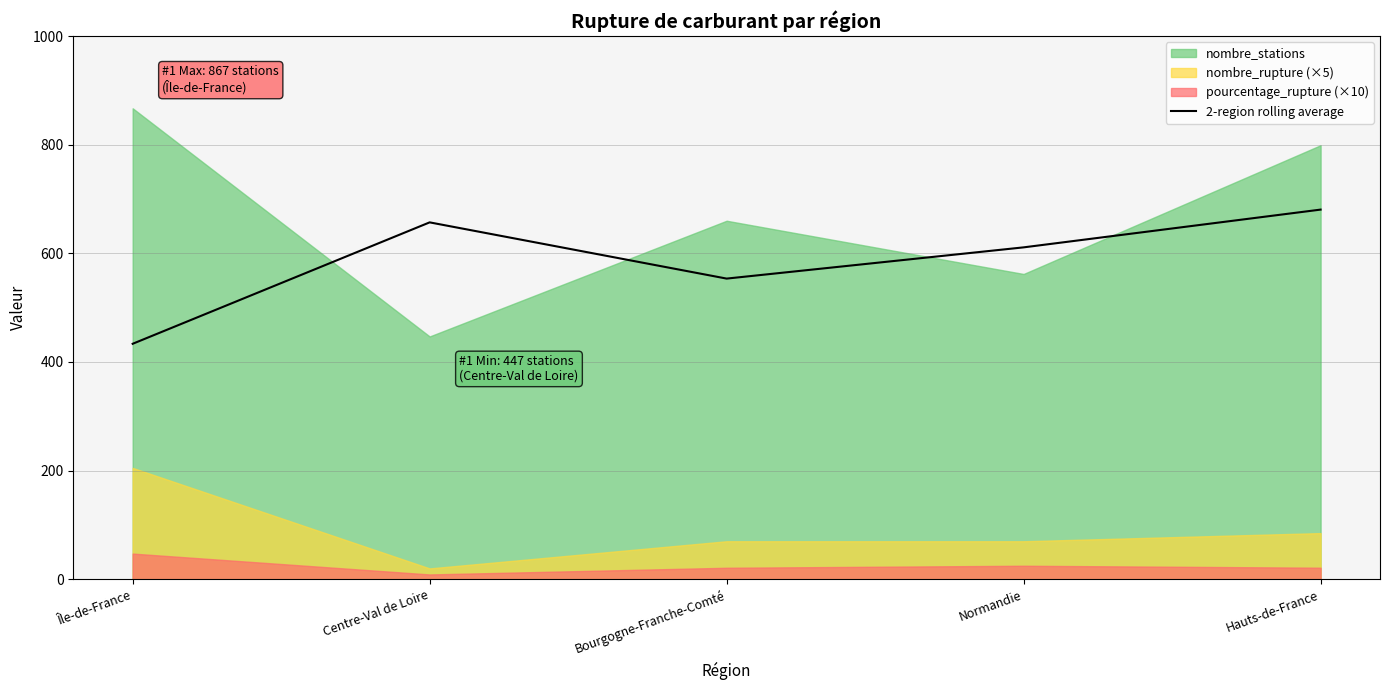

Which has a higher value, Hauts-de-France or Île-de-France?

Hauts-de-France